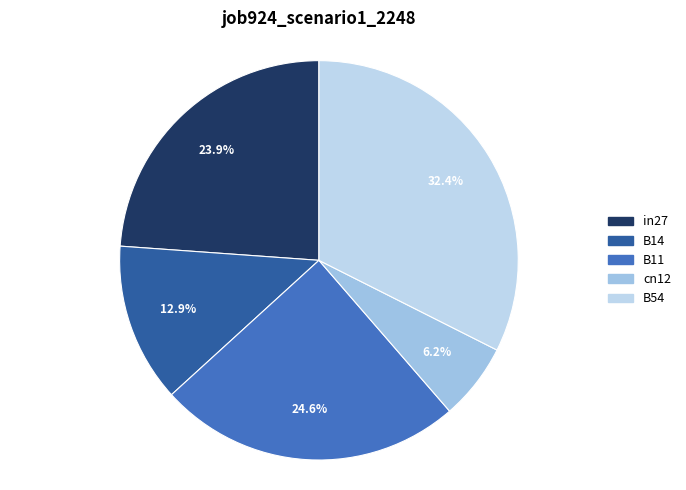

To the nearest percent, what is the combined percentage of B11 and cn12?

31%